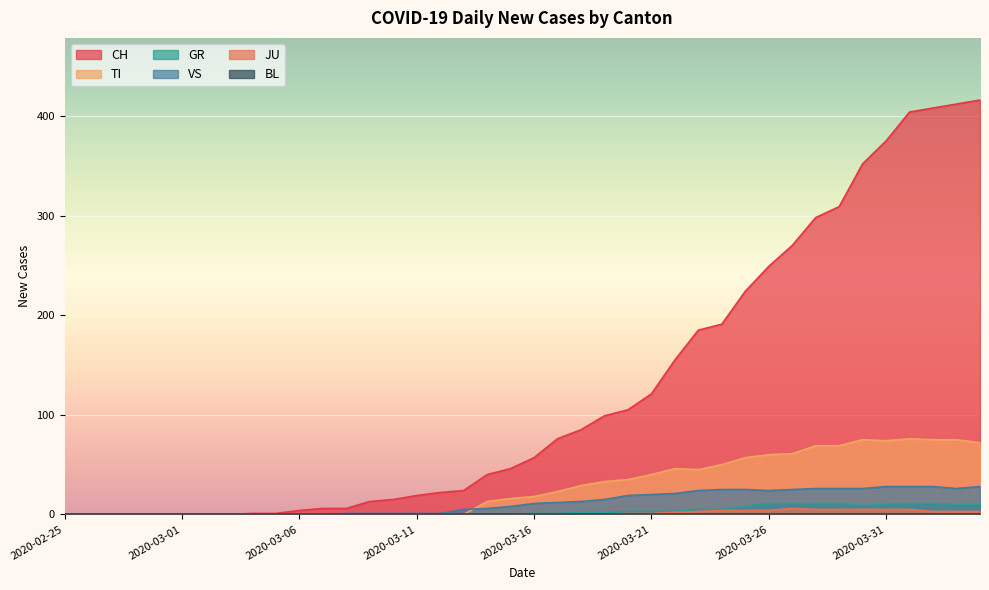

What is the difference between the maximum and minimum values in the CH series?

416